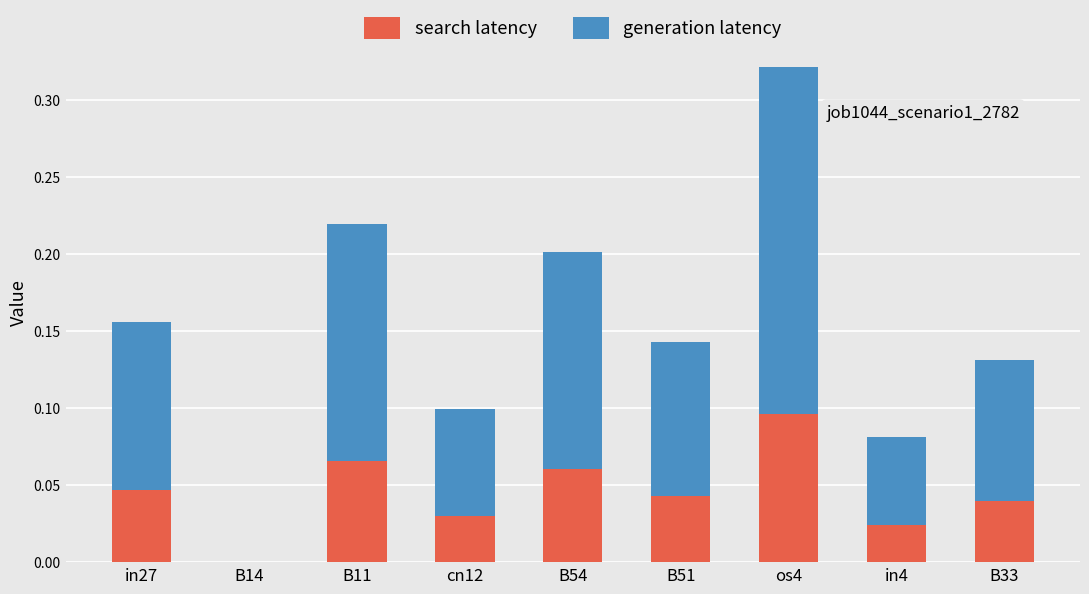

The search latency series shows 0.0 at B51. True or false?

True